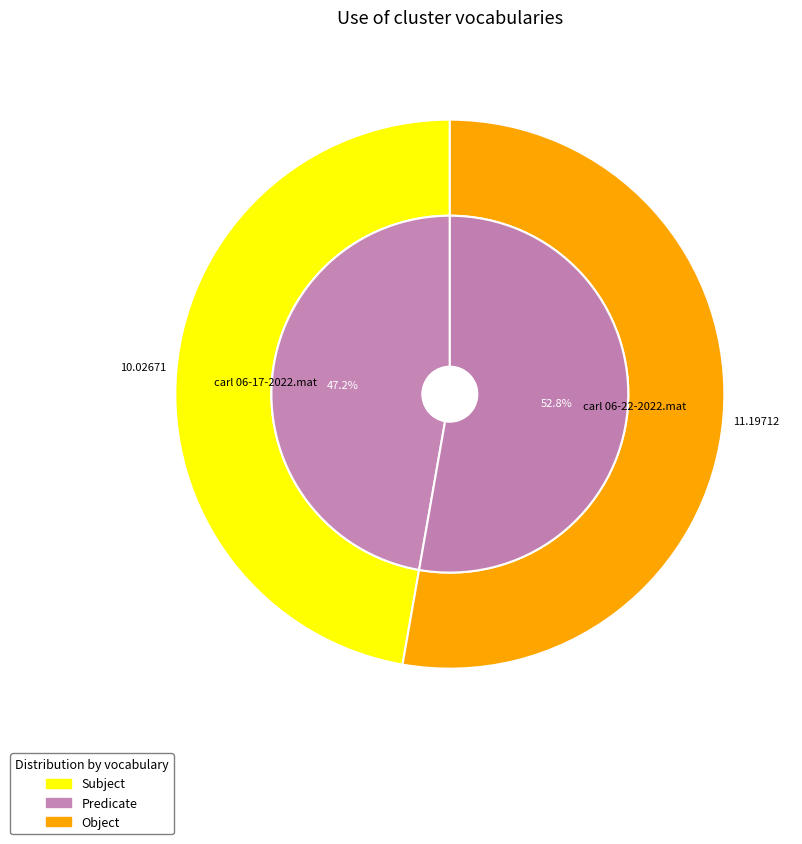

True or false: carl 06-22-2022.mat accounts for 63% of the total.

False